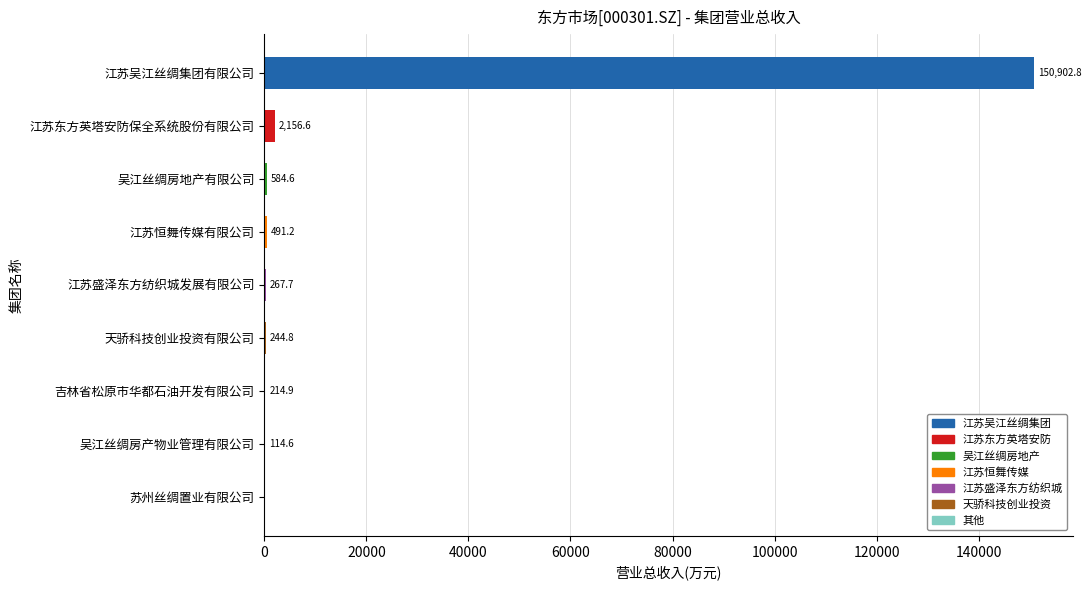

True or false: the data shows 214.9 at 吉林省松原市华都石油开发有限公司.

True